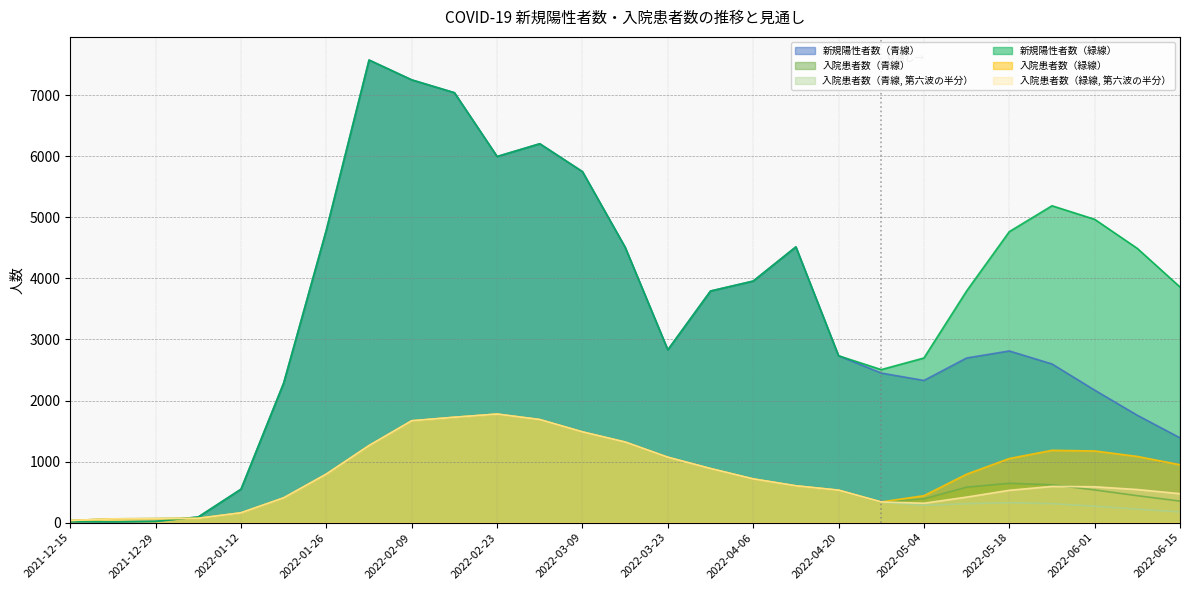

After their last crossing, which series has the higher values: 入院患者数（緑線, 第六波の半分） or 新規陽性者数（緑線）?

新規陽性者数（緑線）